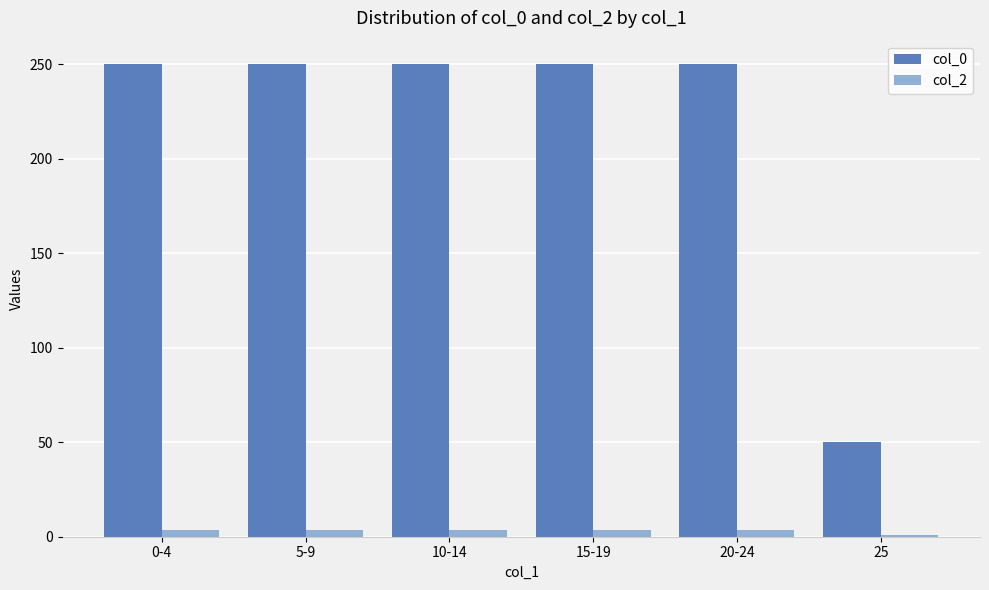

Reading left to right, extract all data points from this chart.

col_0: 0-4=250.0	5-9=250.0	10-14=250.0	15-19=250.0	20-24=250.0	25=50.0
col_2: 0-4=3.7	5-9=3.7	10-14=3.7	15-19=3.7	20-24=3.7	25=0.7